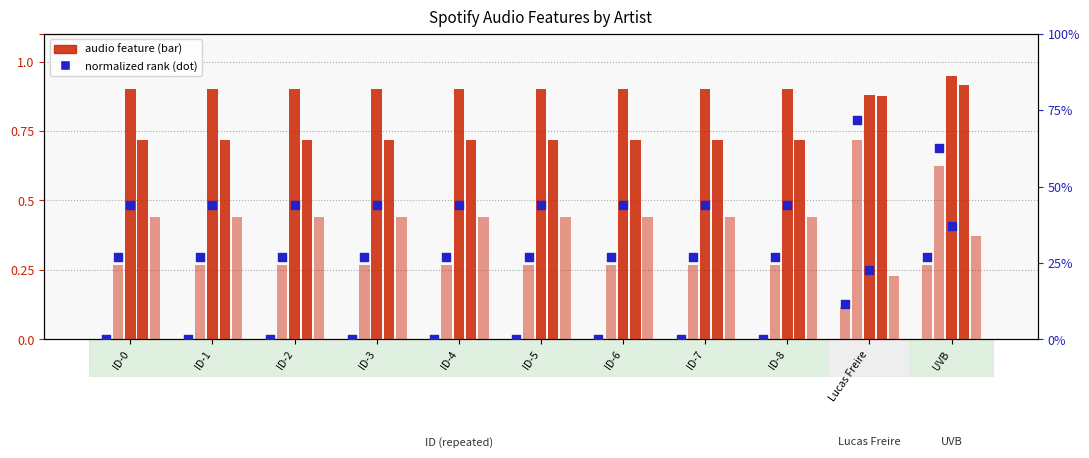

At which category is the sum across all series the highest?

UVB